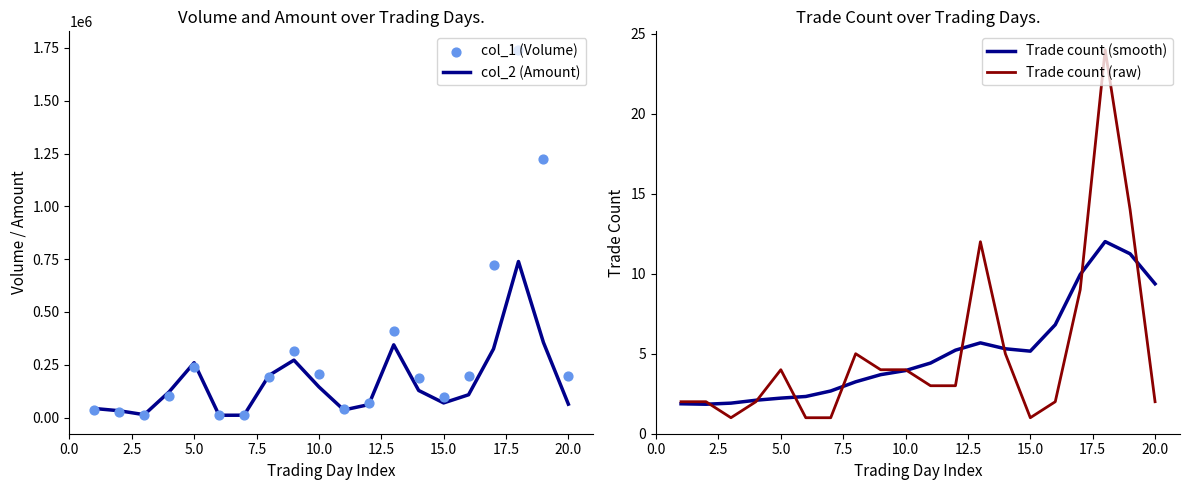

Which series has the largest total across all categories?

col_1 (Volume)